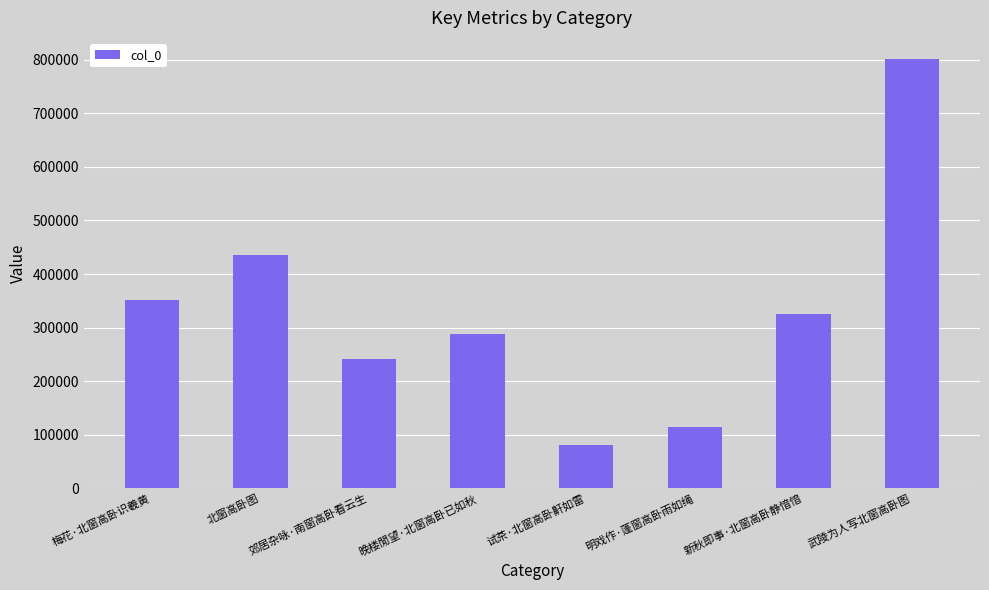

The value at 明戏作·蓬窗高卧雨如绳 is 28910. True or false?

False